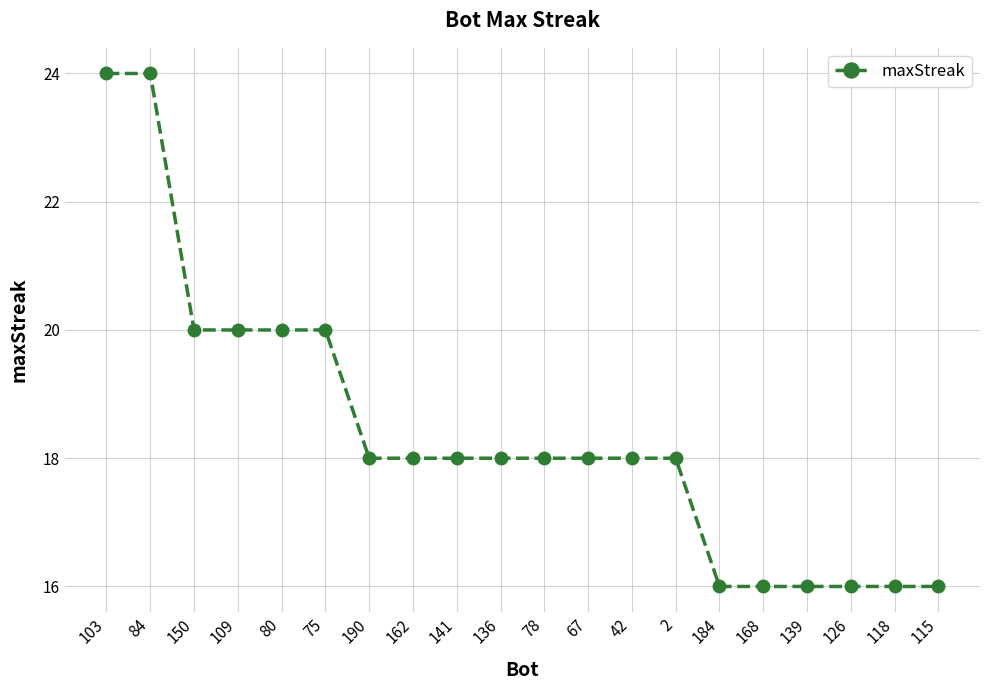

The value at 80 is 30. True or false?

False